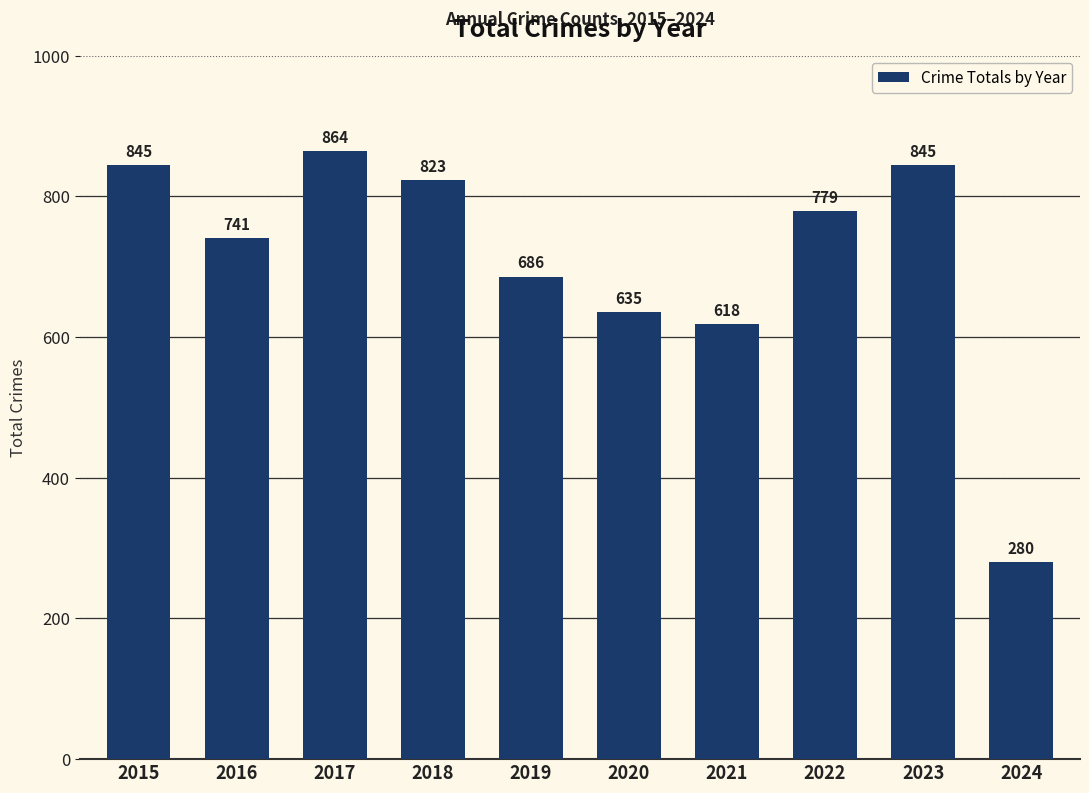

What is the value of the 9th bar from the left?

845